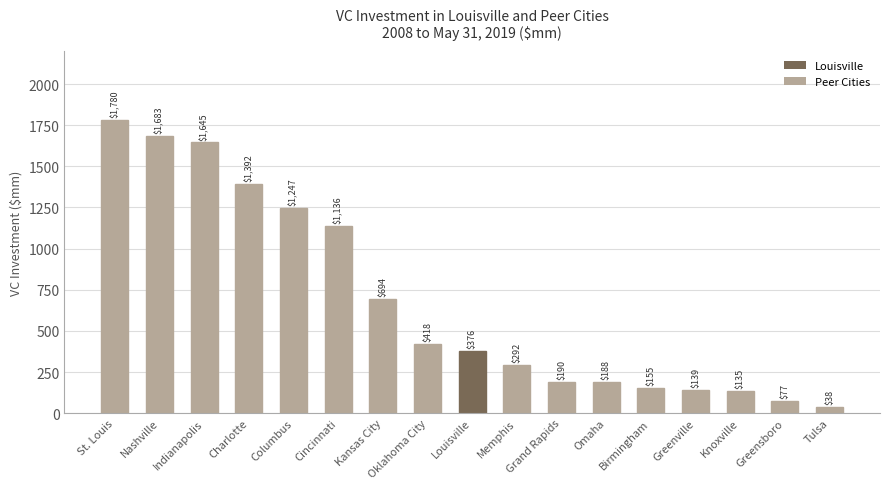

Does the chart contain any negative values?

No